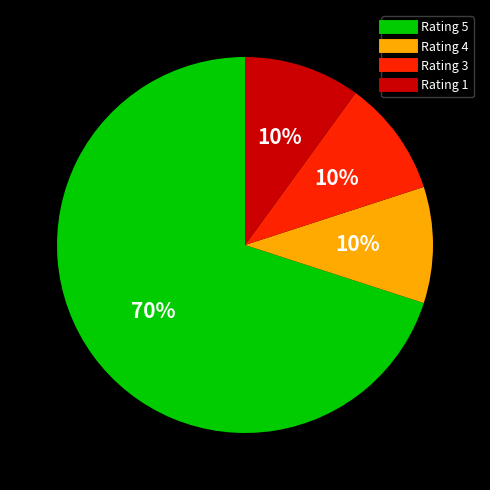

To the nearest percent, what is the difference between the largest and smallest slice percentages?

60%